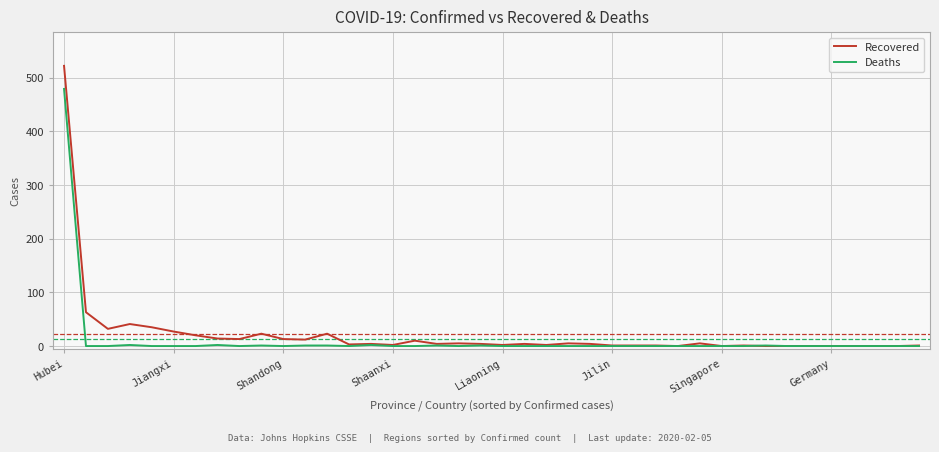

What is the difference between the maximum and minimum values in the Recovered series?

522